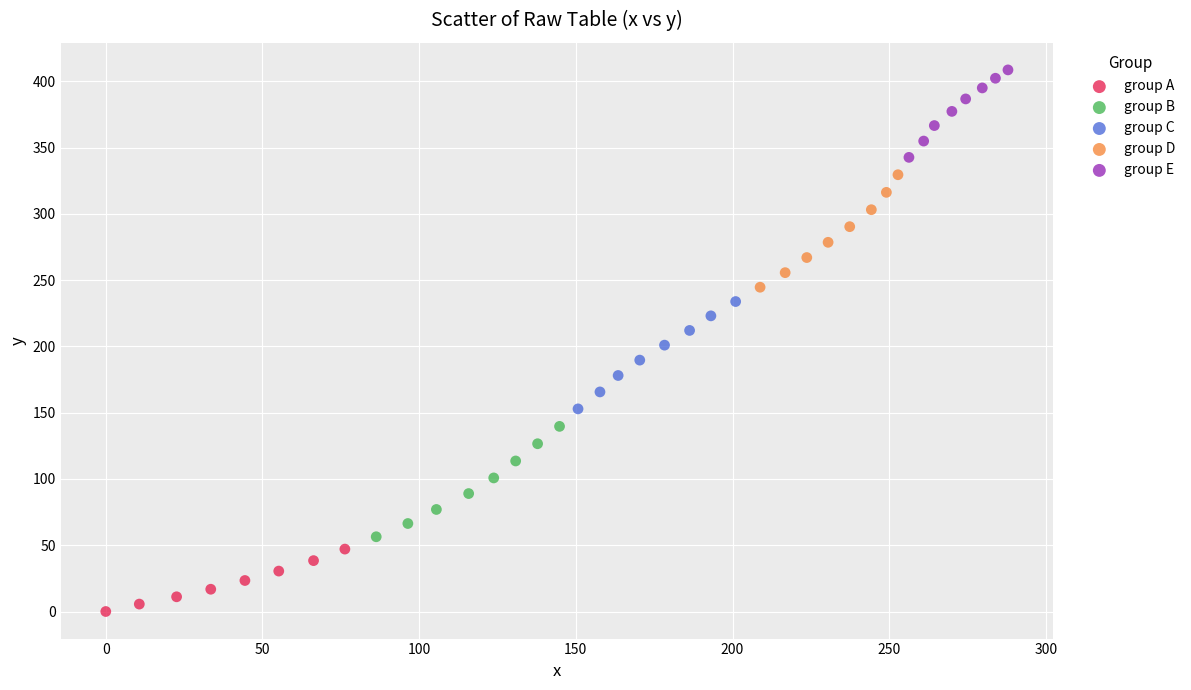

Which series has the widest spread of Y values?

group D